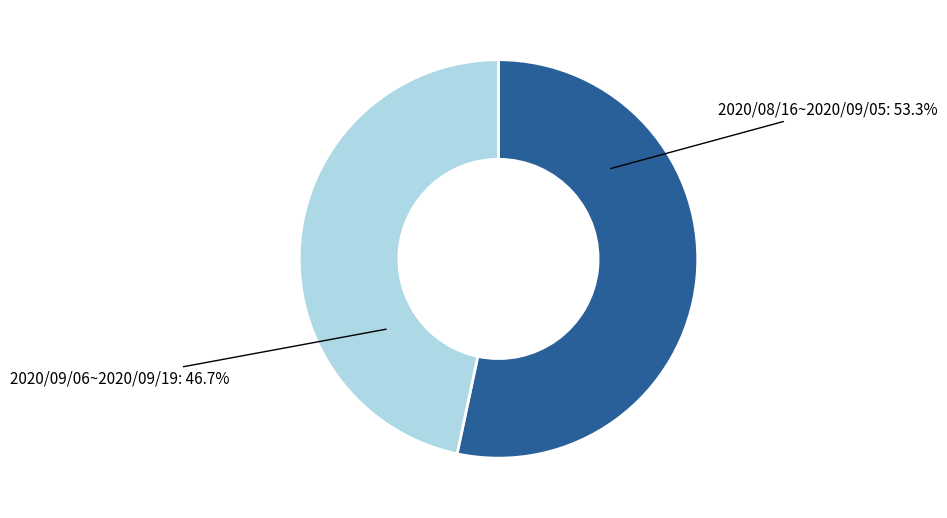

What is the largest slice in the pie chart?

2020/08/16~2020/09/05